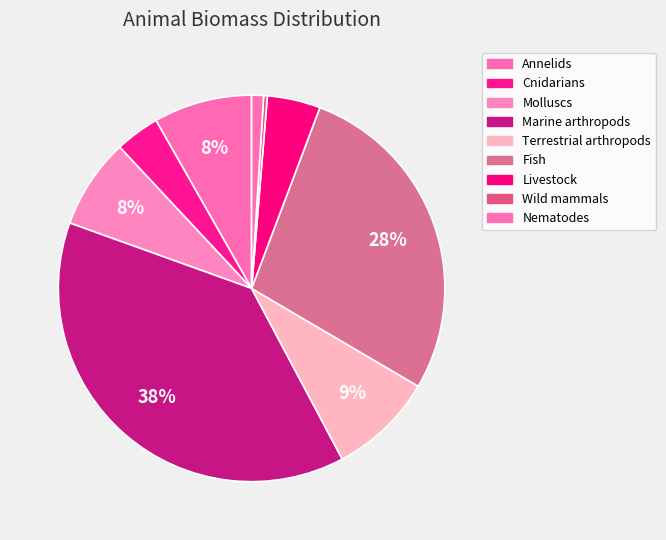

Count the number of slices in the pie.

9